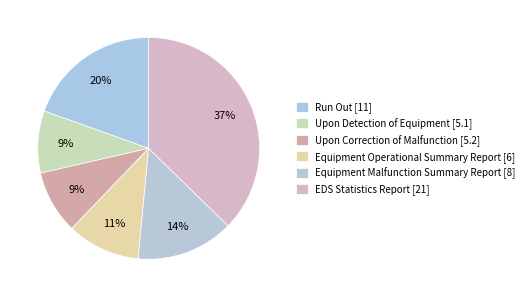

Combined, what portion of the pie is Equipment Operational Summary Report and Upon Detection of Equipment?

19.7%